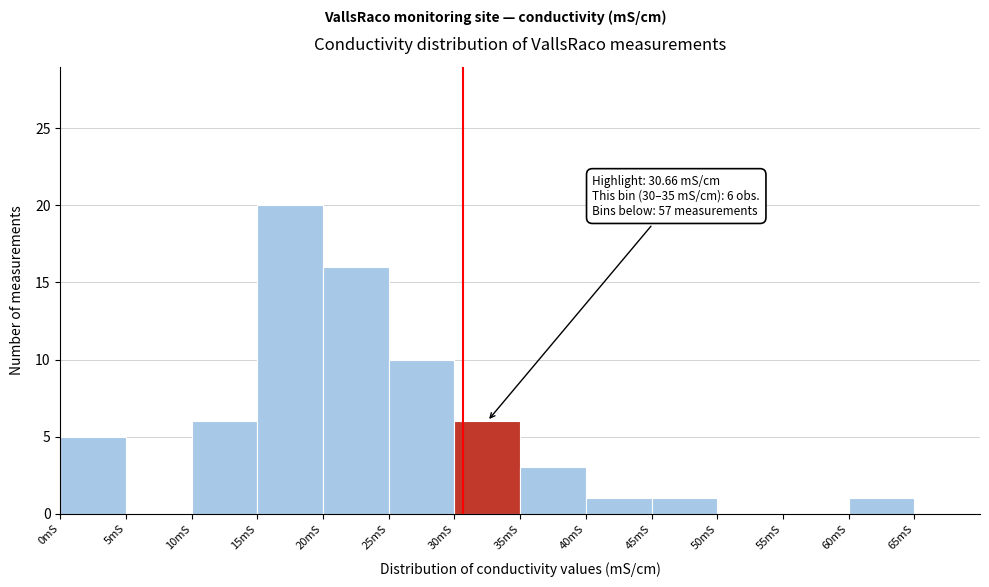

Which range on the x-axis has the tallest bar?

15 to 20